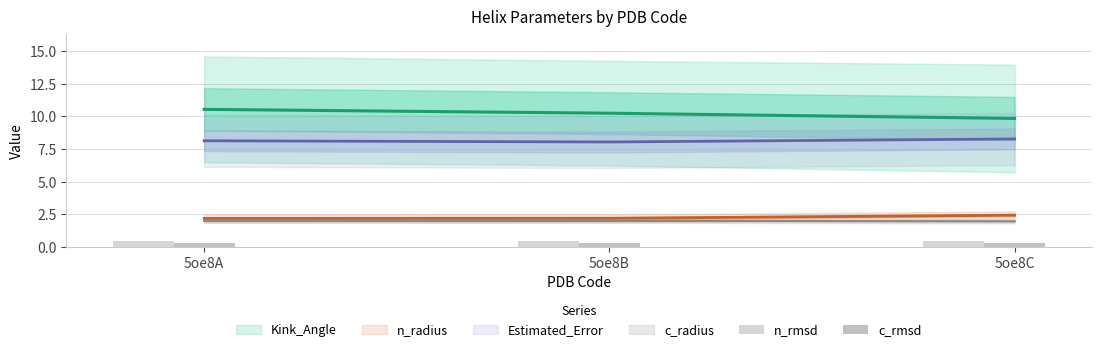

Rank the categories by c_rmsd value from highest to lowest.

5oe8C, 5oe8A, 5oe8B